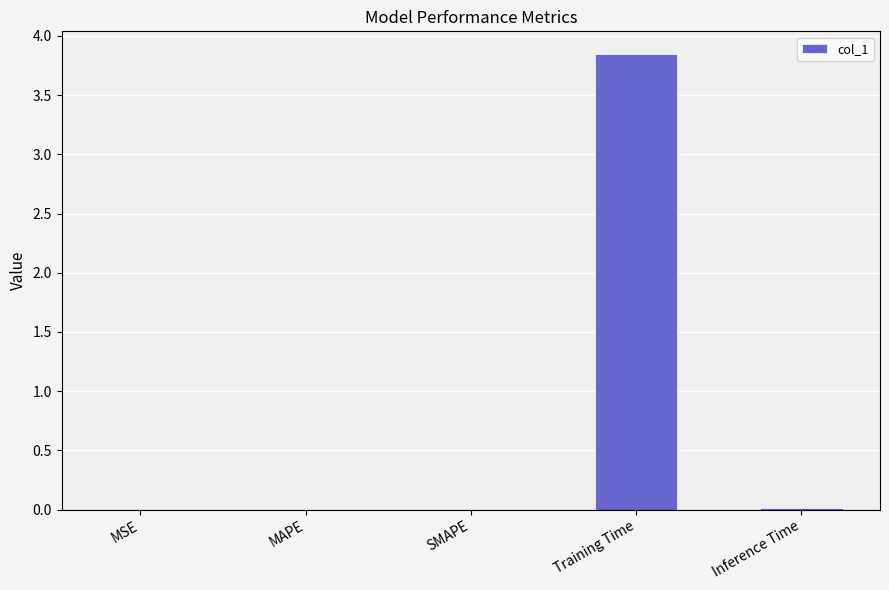

What is the change in value from MAPE to Training Time?

+3.8